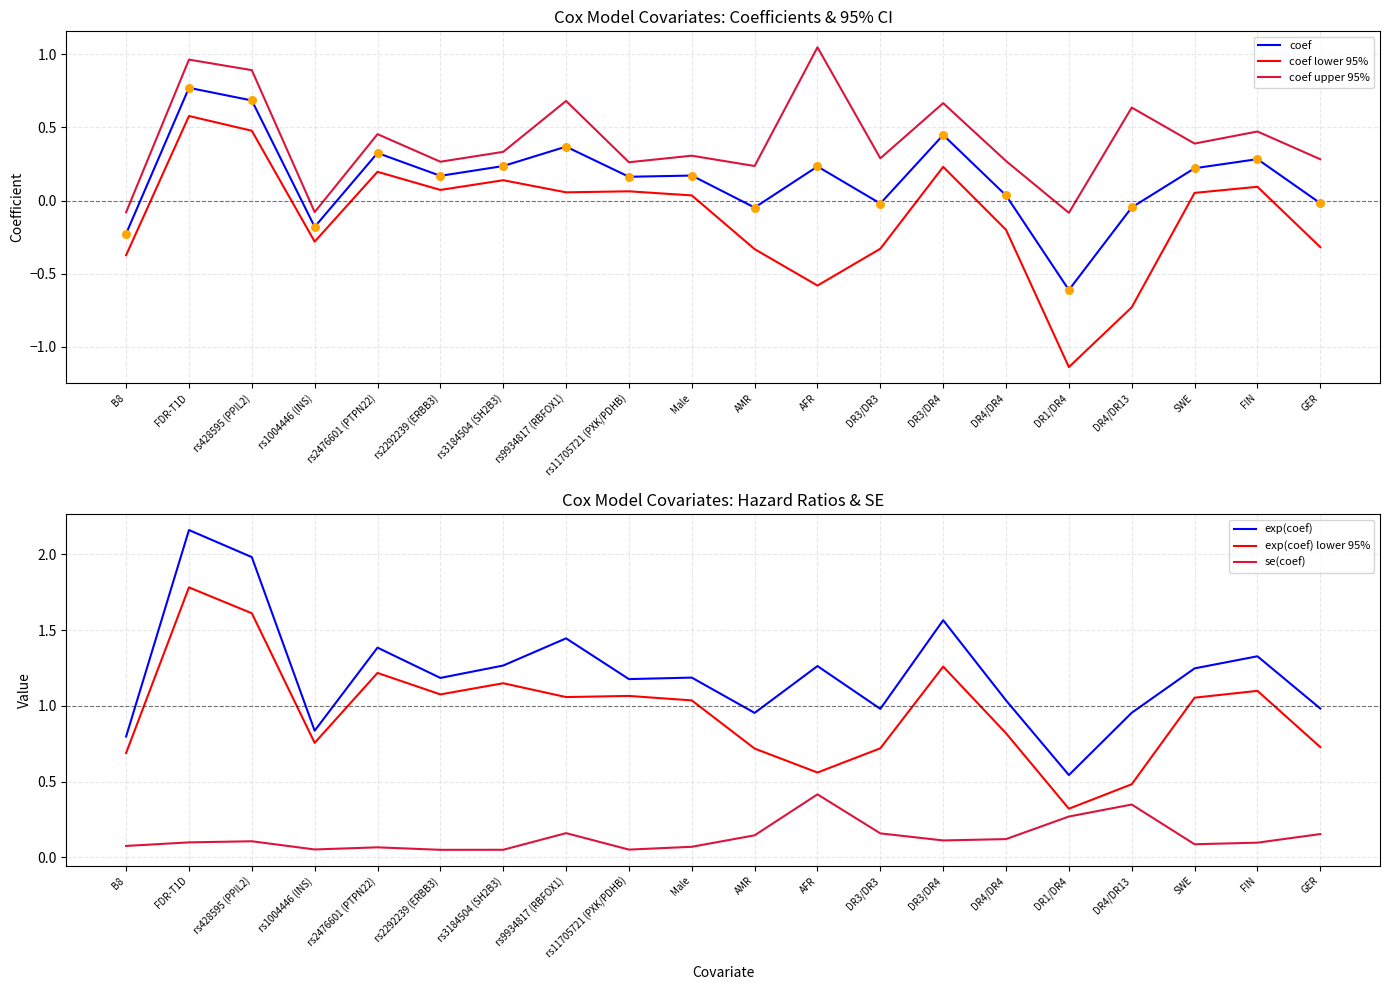

Which series has the largest total across all categories?

exp(coef)